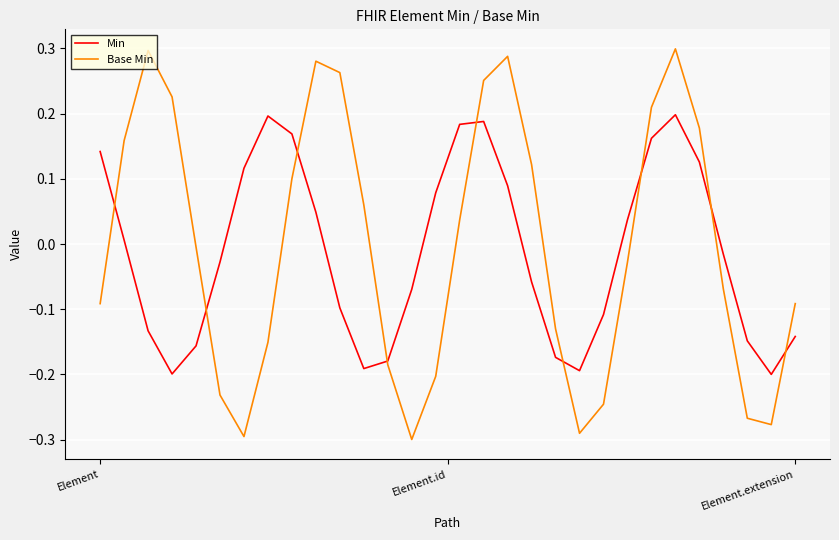

List the series in order of their peak value, highest first.

Base Min, Min